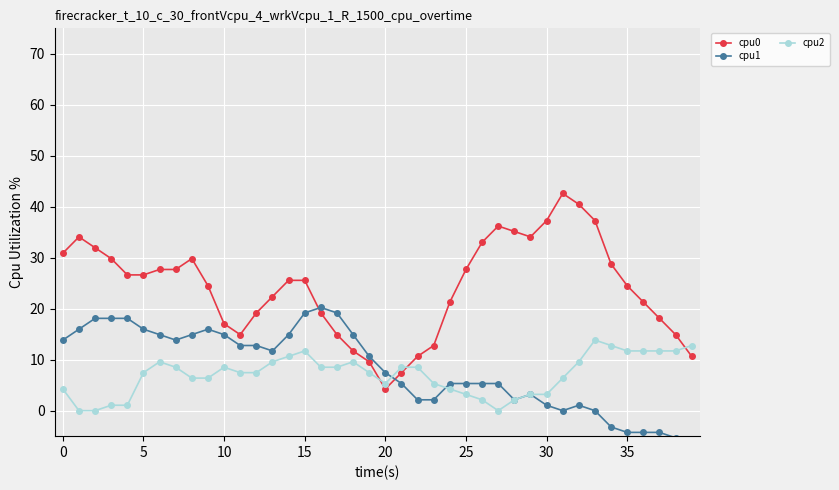

Where does the cpu0 series first go above 25?

0